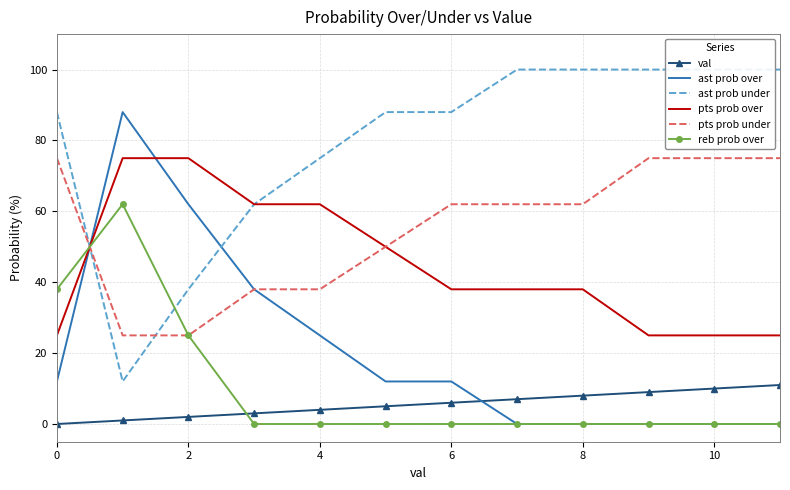

True or false: val has more than 0 points higher than both neighbors.

False